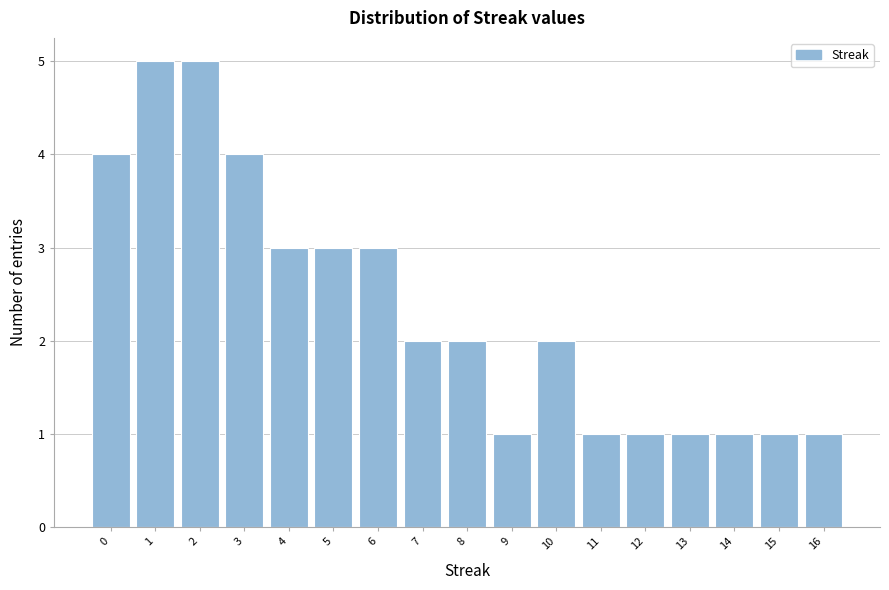

Reading left to right, transcribe this chart: for each bar, give the range it covers on the x-axis and its height. The values are not printed on the chart, so give them approximately, as read against the axis.

-0.5 to 0.5: 4
0.5 to 1.5: 5
1.5 to 2.5: 5
2.5 to 3.5: 4
3.5 to 4.5: 3
4.5 to 5.5: 3
5.5 to 6.5: 3
6.5 to 7.5: 2
7.5 to 8.5: 2
8.5 to 9.5: 1
9.5 to 10.5: 2
10.5 to 11.5: 1
11.5 to 12.5: 1
12.5 to 13.5: 1
13.5 to 14.5: 1
14.5 to 15.5: 1
15.5 to 16.5: 1